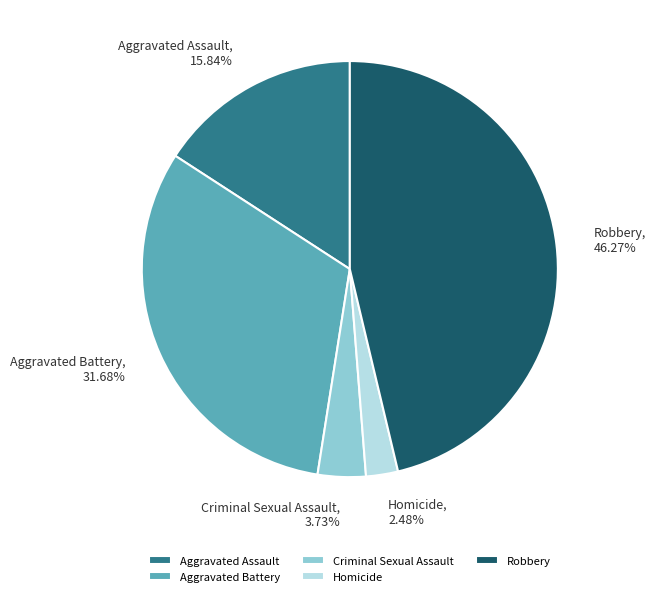

To the nearest percent, what is the combined percentage of Criminal Sexual Assault and Homicide?

6%